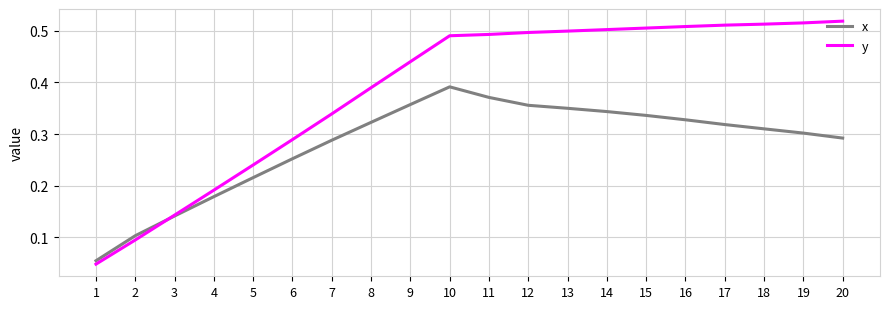

How many times do x and y cross each other?

1